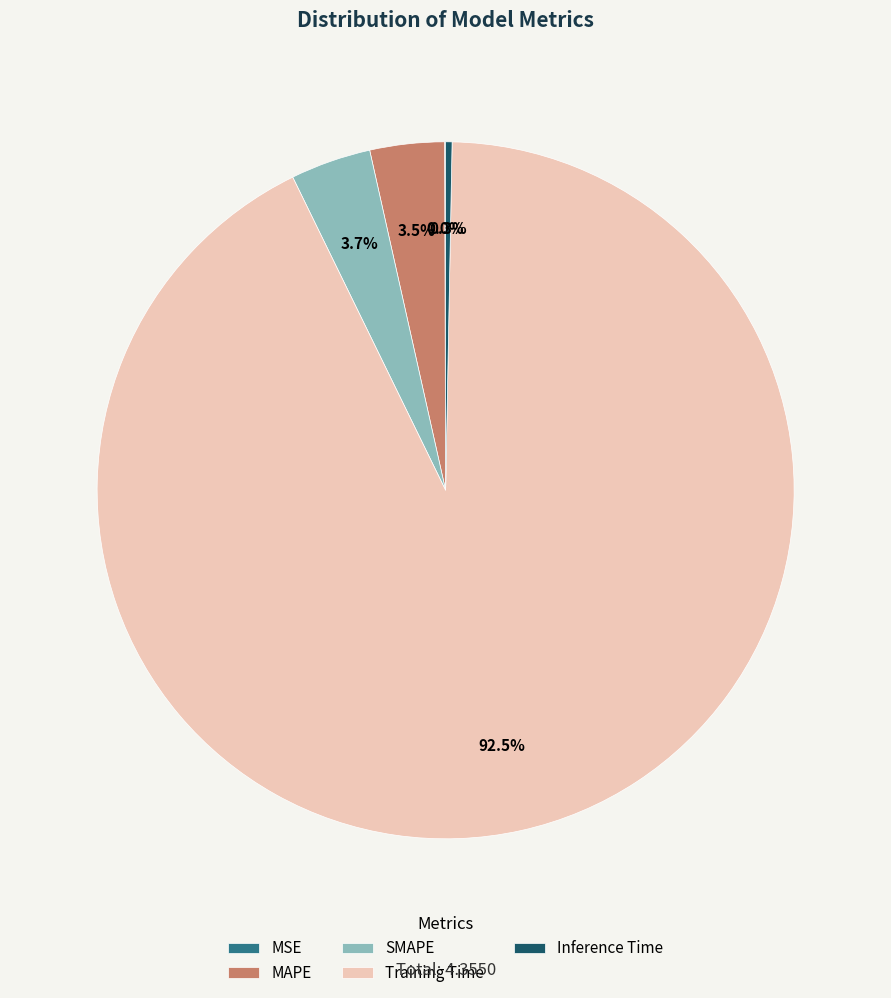

Which category accounts for the majority?

Training Time